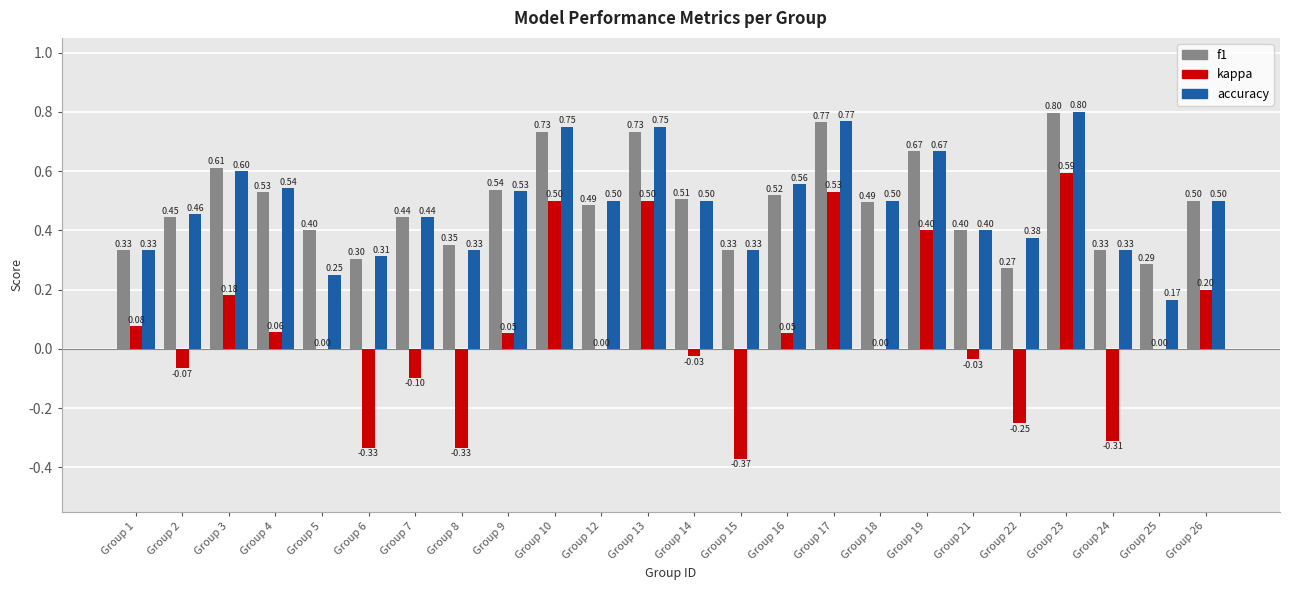

At which category is the sum across all series the highest?

Group 23